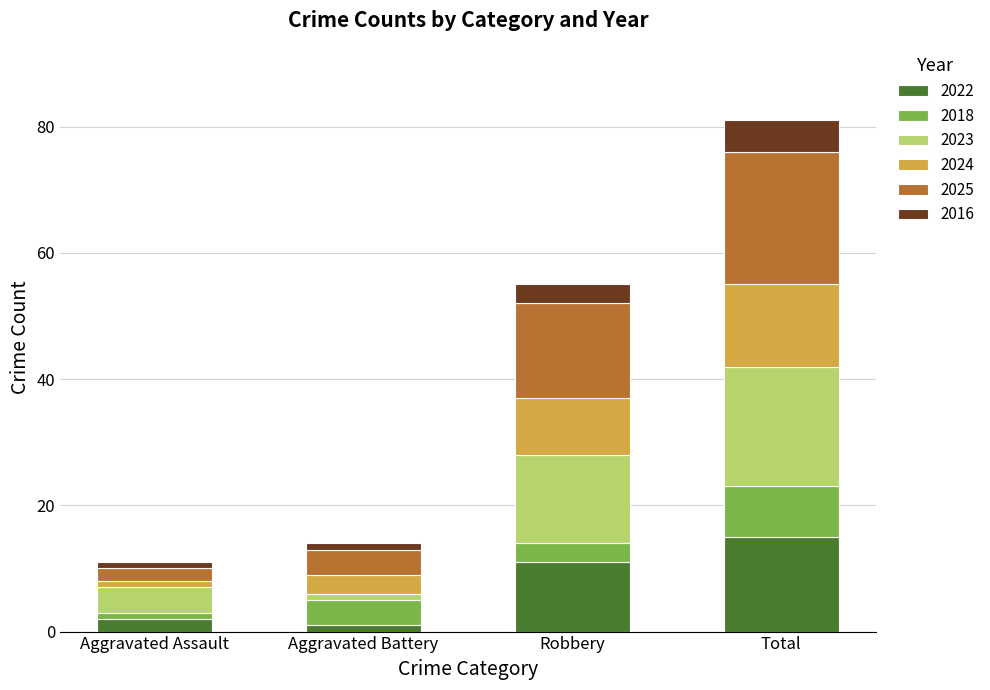

What is the total value across all series at Robbery?

55